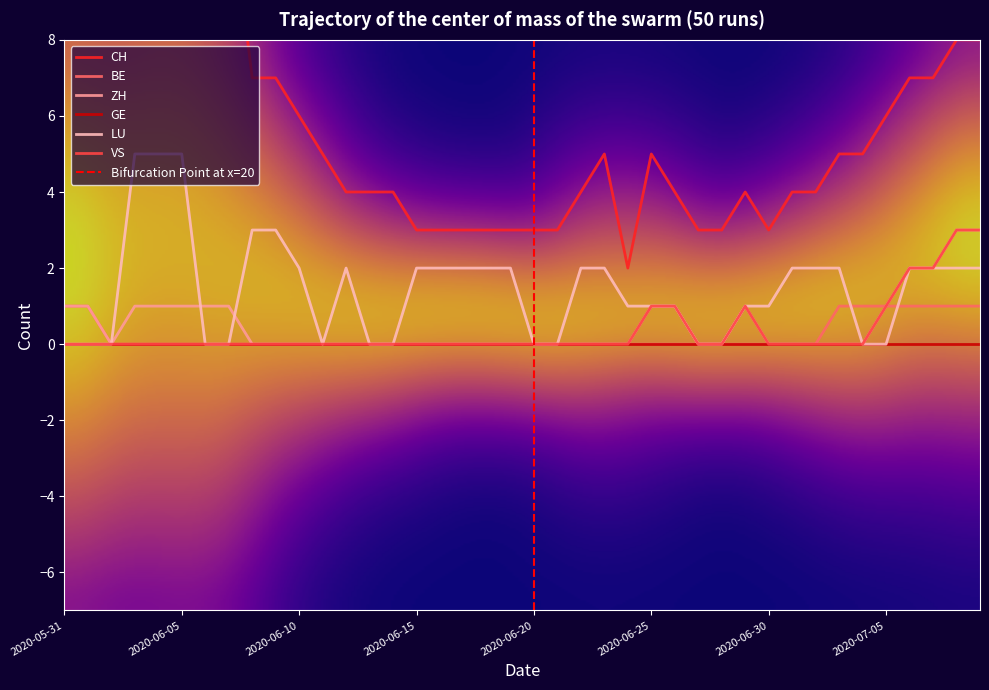

Which series has the largest range (max minus min)?

CH